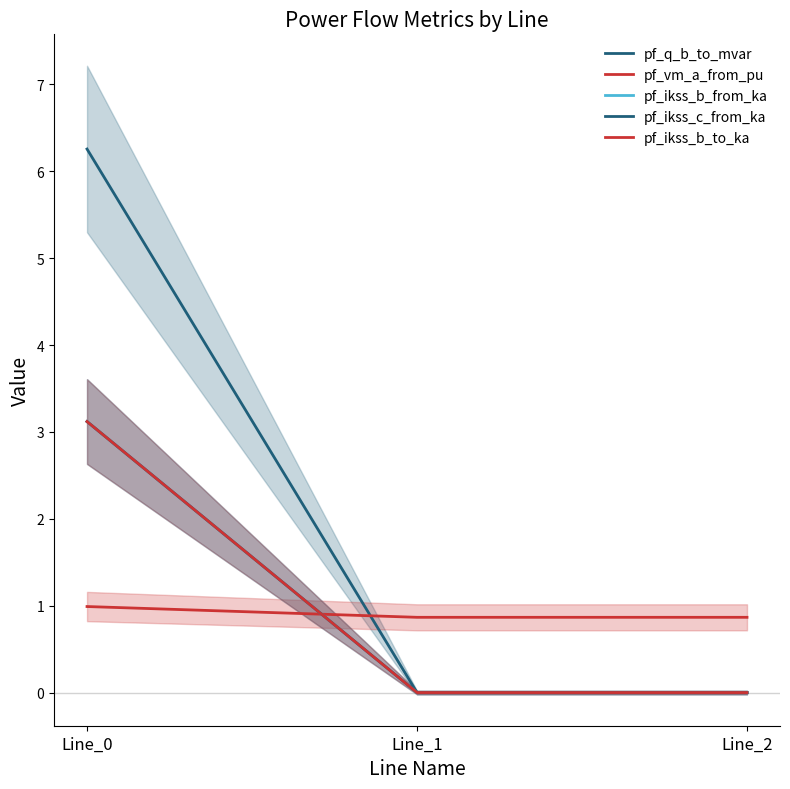

At which label is pf_ikss_b_to_ka closest to 1?

Line_1